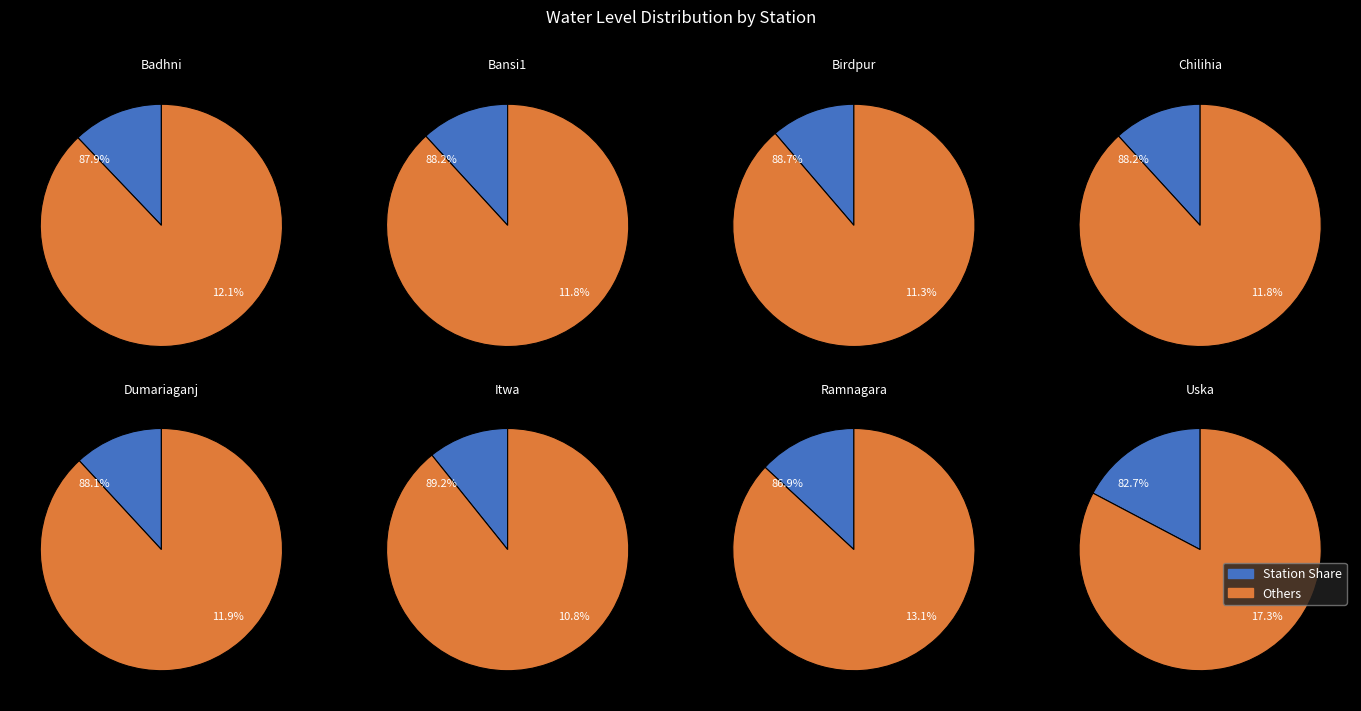

Which category has the smallest portion of the pie?

Itwa